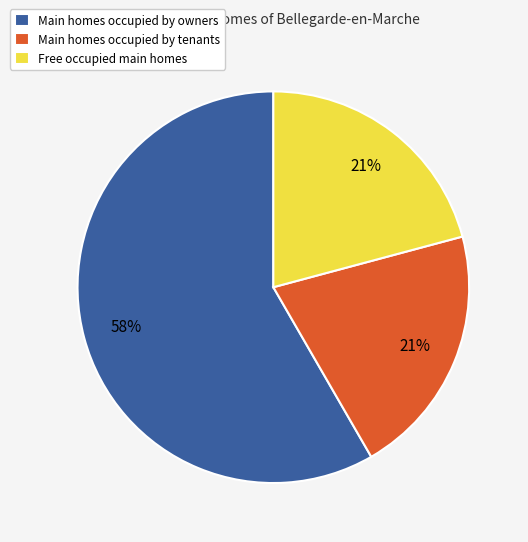

To the nearest percent, what is the combined percentage of Free occupied main homes and Main homes occupied by tenants?

42%